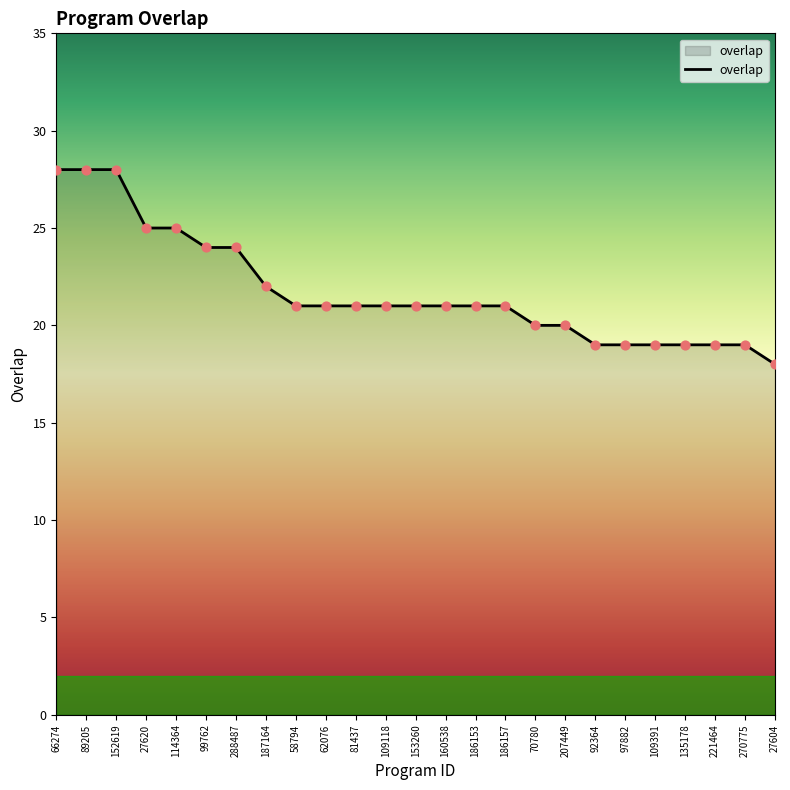

What is the change in value from 114364 to 160538?

-4